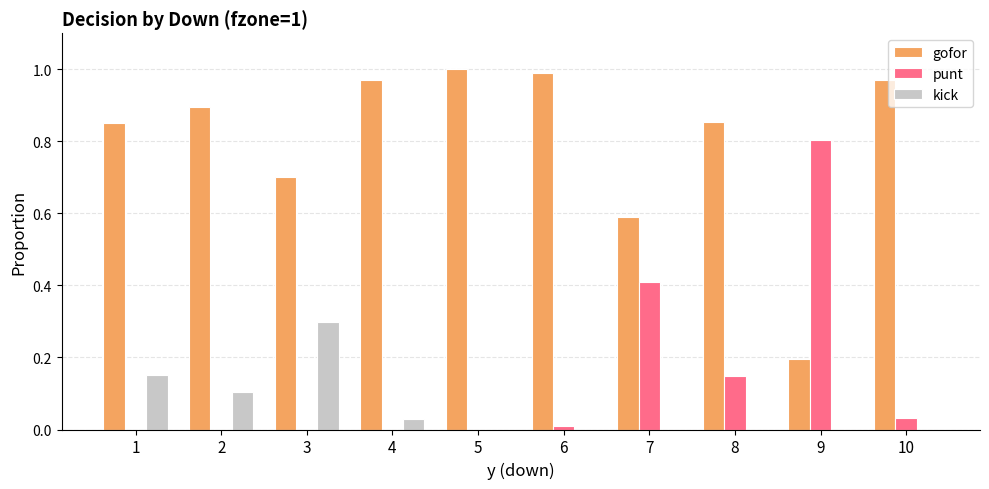

What is the highest value of the kick series?

0.3